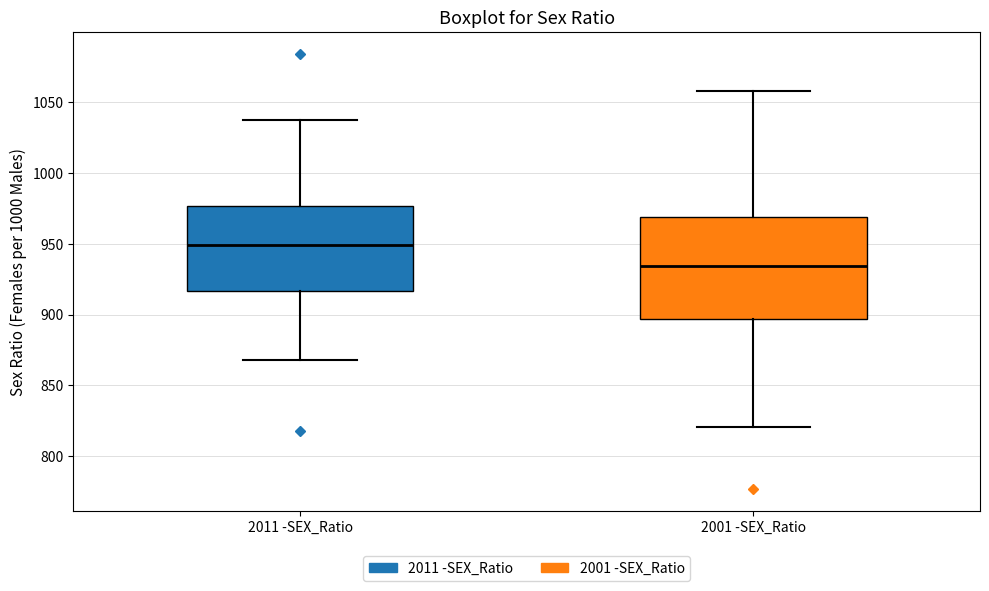

Which box's median line is the lowest?

2001 -SEX_Ratio